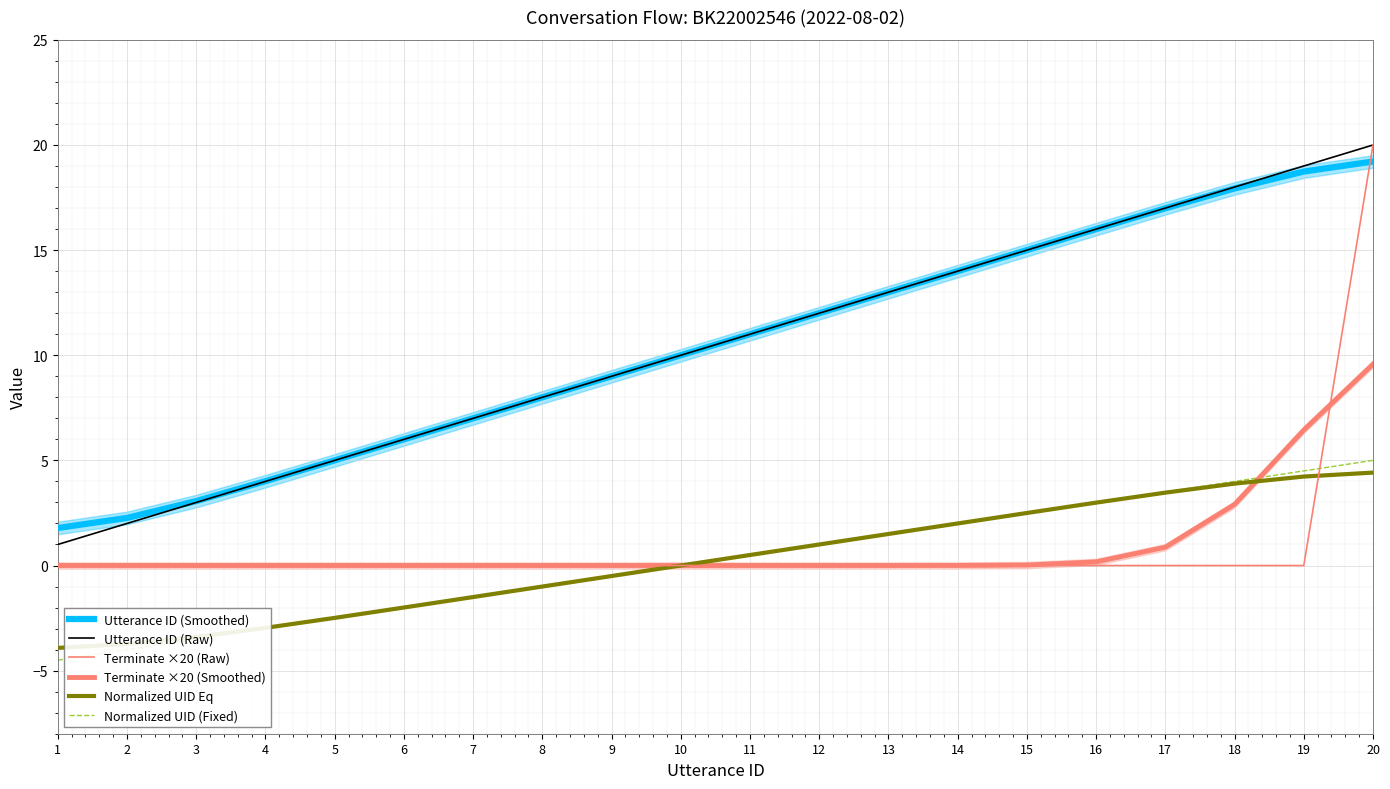

What is the sum of all Terminate ×20 (Raw) values?

20.0